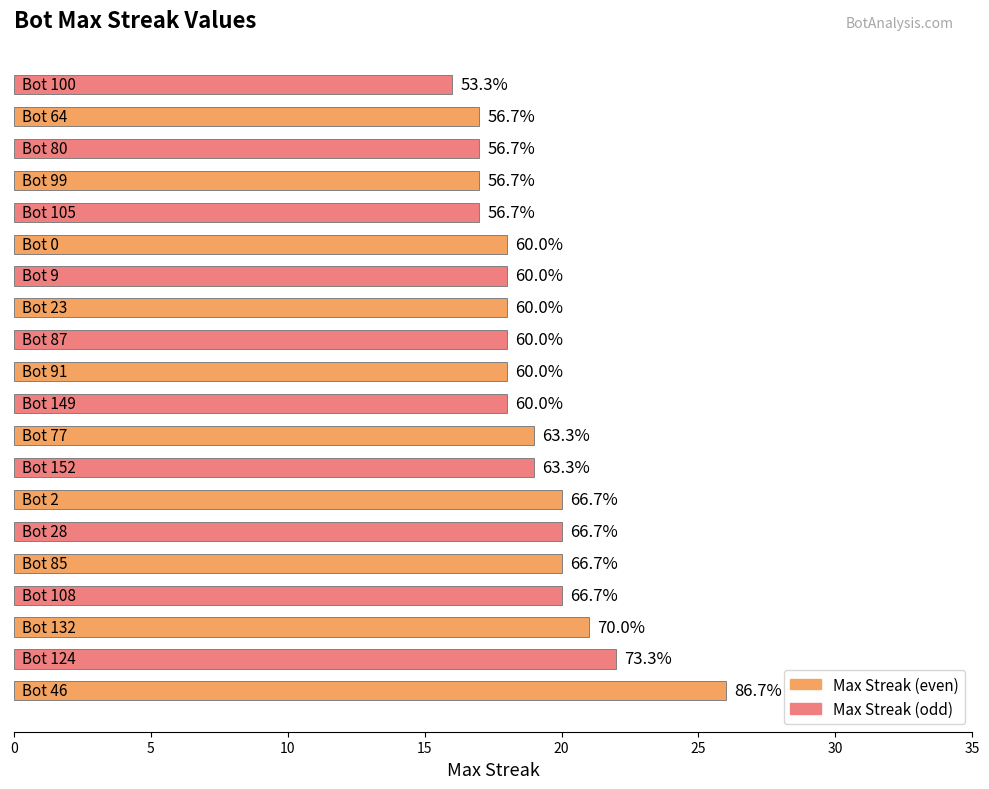

How many bars are there in total?

20